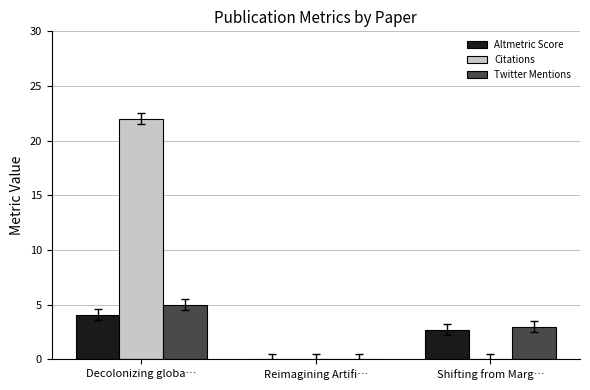

Which category has the highest value in the Twitter Mentions series?

Decolonizing globa…